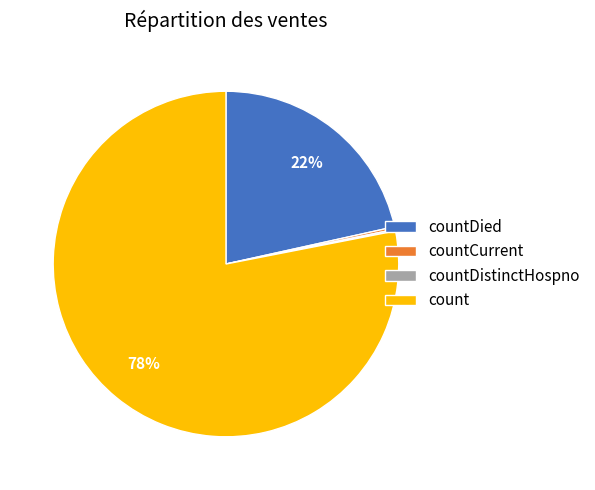

To the nearest percent, what is the average slice percentage?

25%